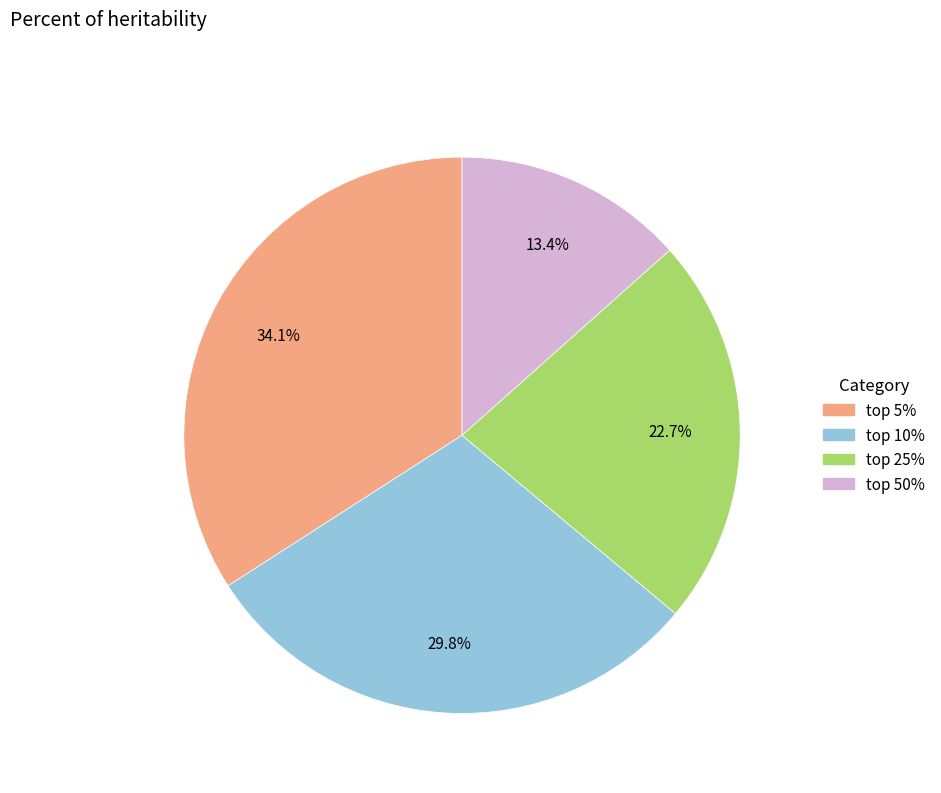

Which category has the biggest portion of the pie?

top 5%